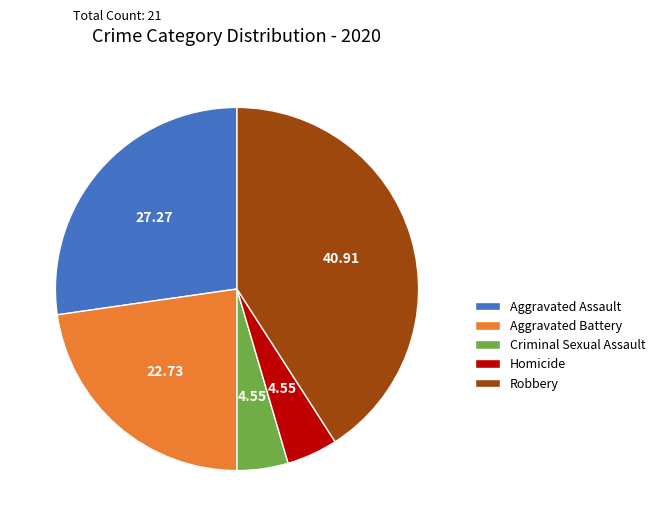

True or false: Homicide accounts for 5% of the total.

True